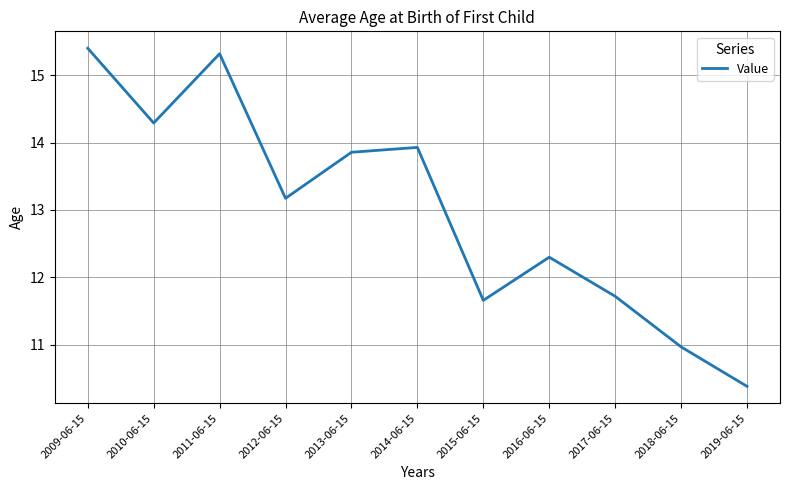

How many values are below 13?

5